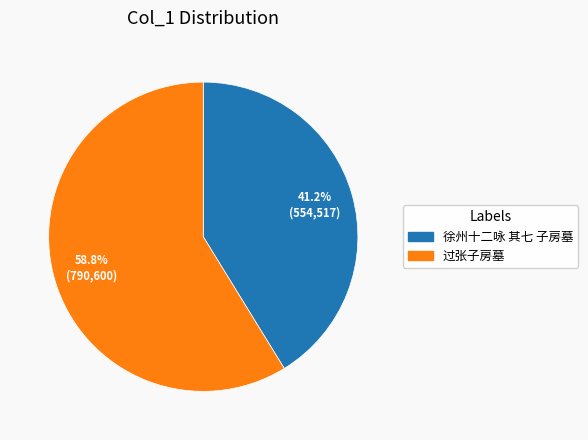

What is the ratio of the value at 过张子房墓 to the value at 徐州十二咏 其七 子房墓?

1.4